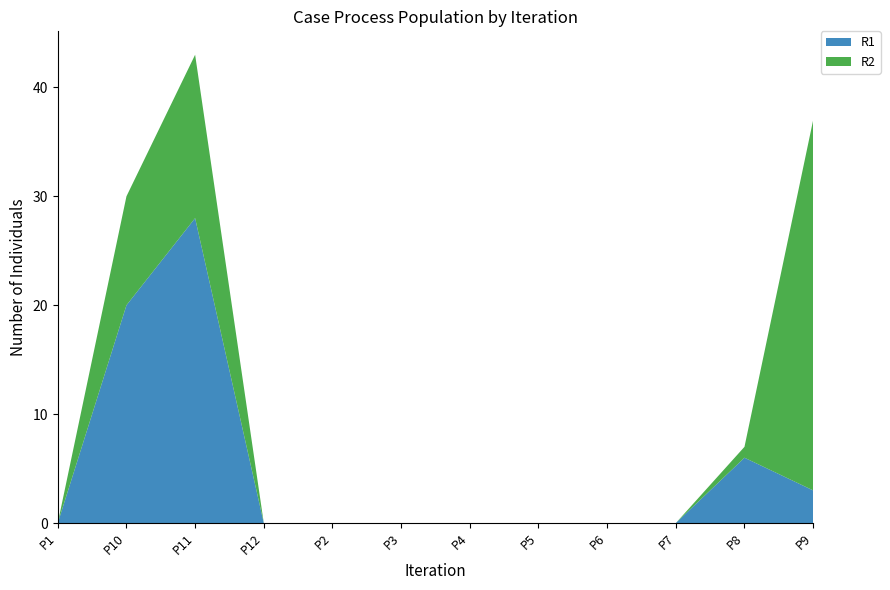

Reading left to right, list all the values displayed in this chart.

R1: P1=0	P10=20	P11=28	P12=0	P2=0	P3=0	P4=0	P5=0	P6=0	P7=0	P8=6	P9=3
R2: P1=0	P10=10	P11=15	P12=0	P2=0	P3=0	P4=0	P5=0	P6=0	P7=0	P8=1	P9=34